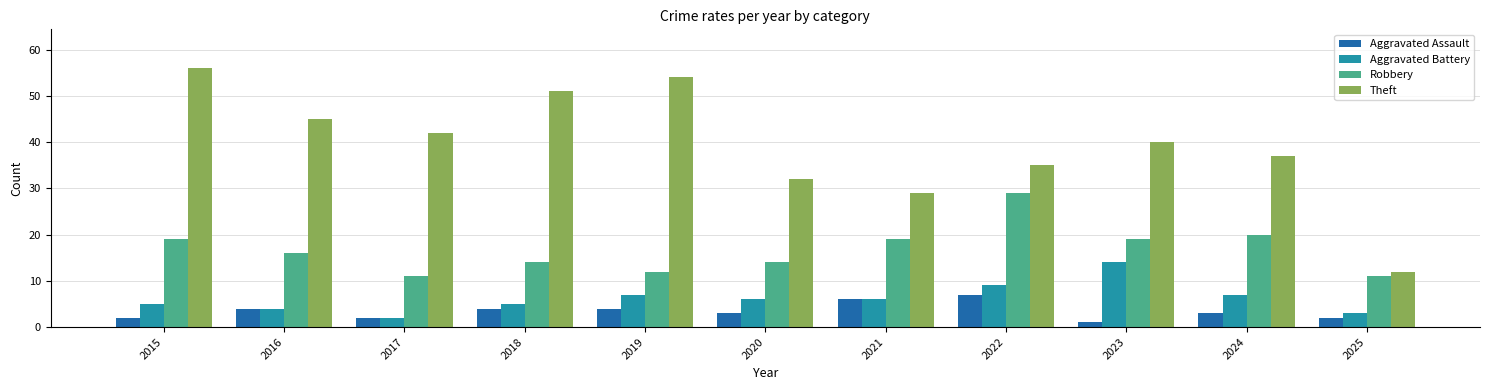

How many series are shown in this chart?

4